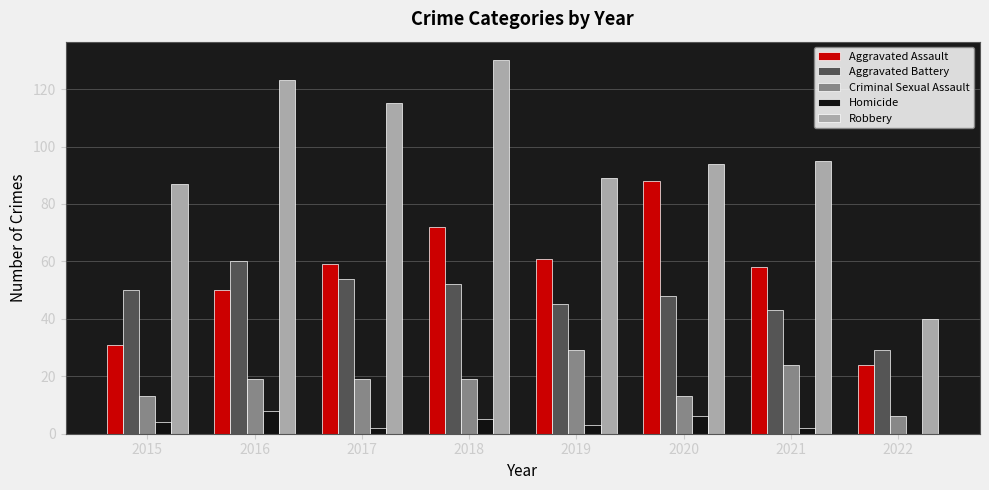

Which series has the largest total across all categories?

Robbery